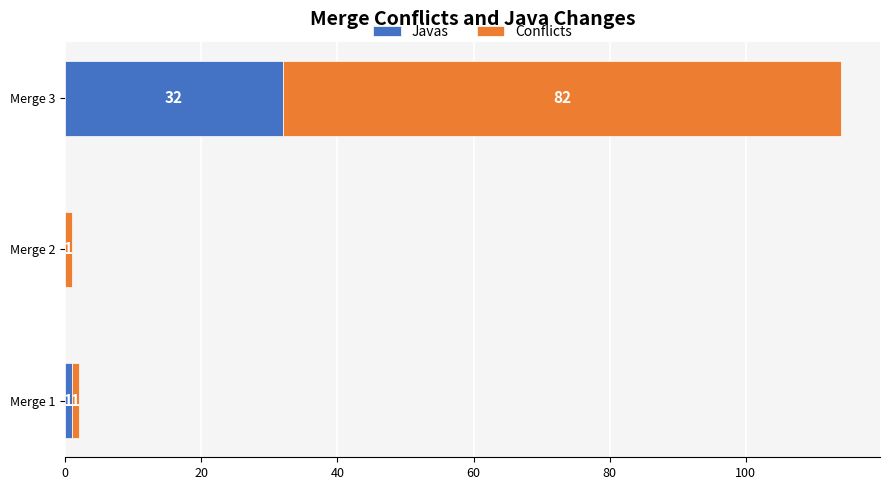

Which category has the highest value in the Javas series?

Merge 3